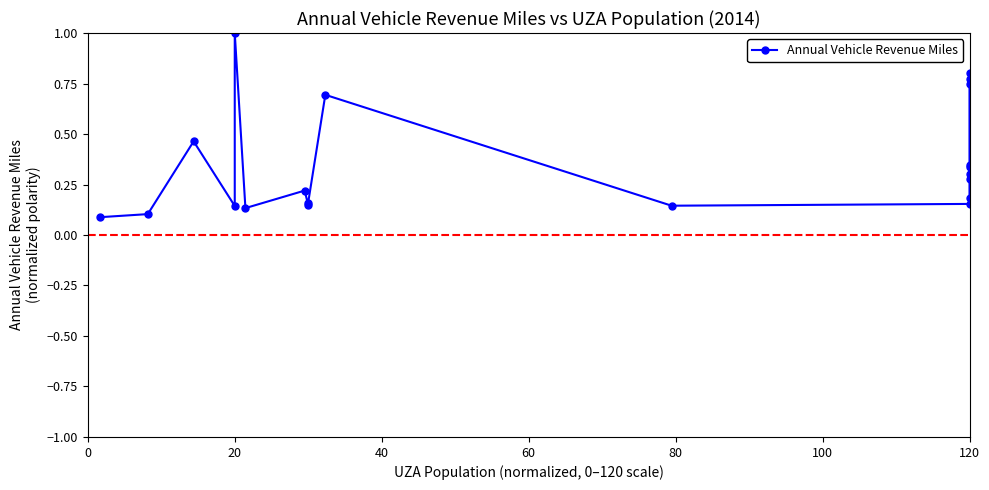

Count the number of categories in the chart.

20